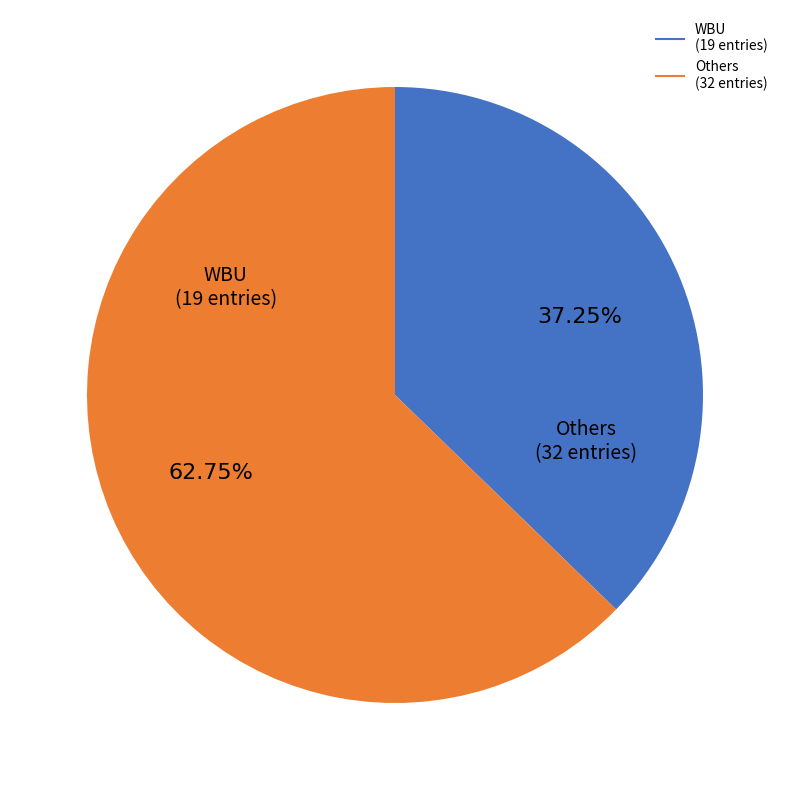

Does any single category account for the majority?

Yes